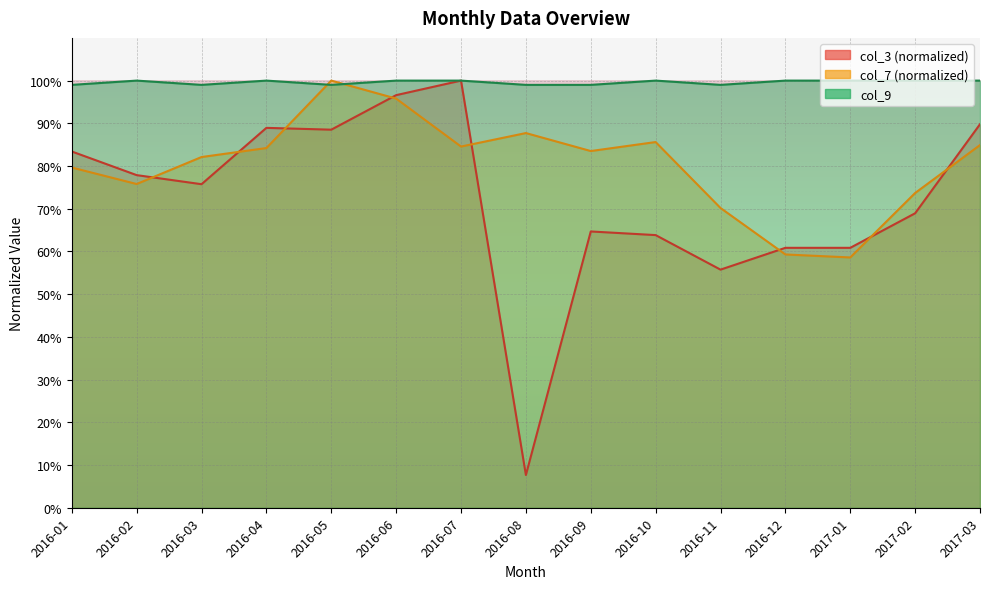

At 2016-12, list the series in order from largest to smallest.

col_9, col_3, col_7